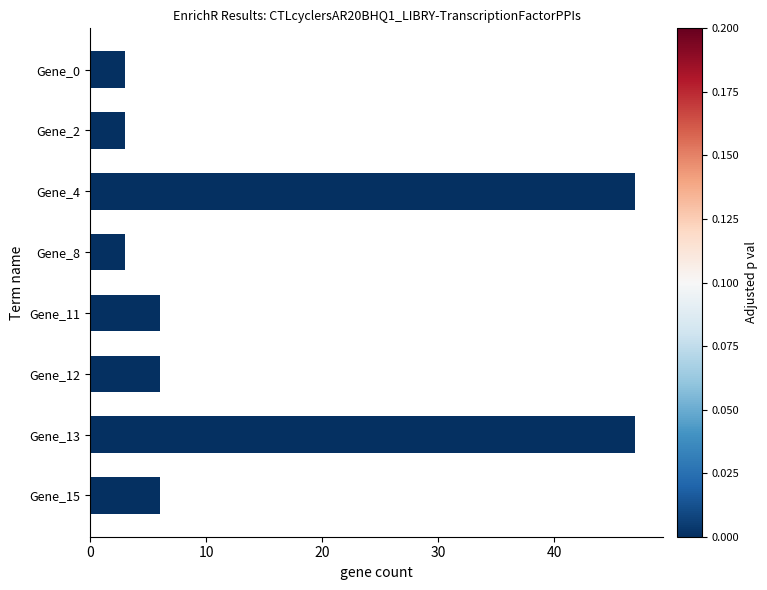

How many data points does each series have?

8